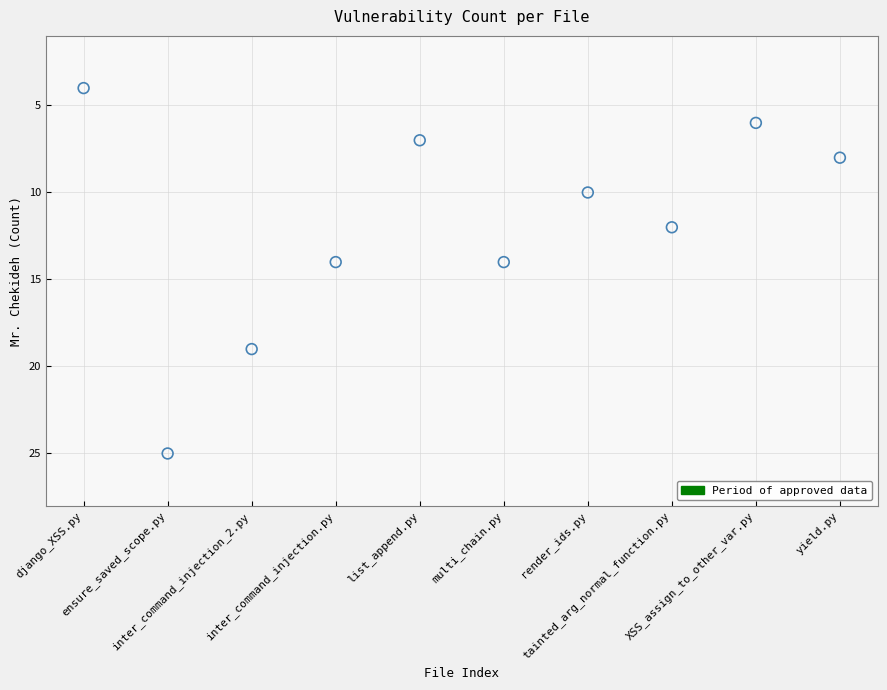

What is the average Y value?

12